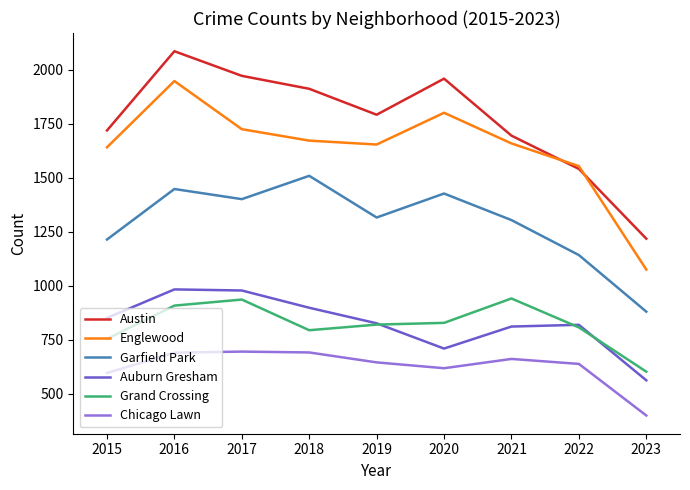

Which series has the widest spread of values?

Englewood